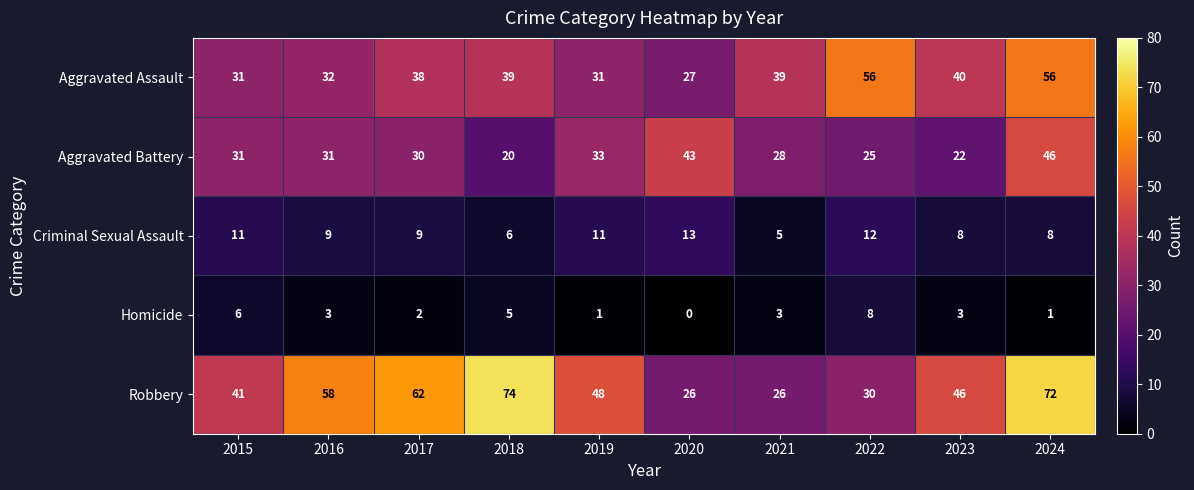

Which series has the largest range (max minus min)?

Robbery